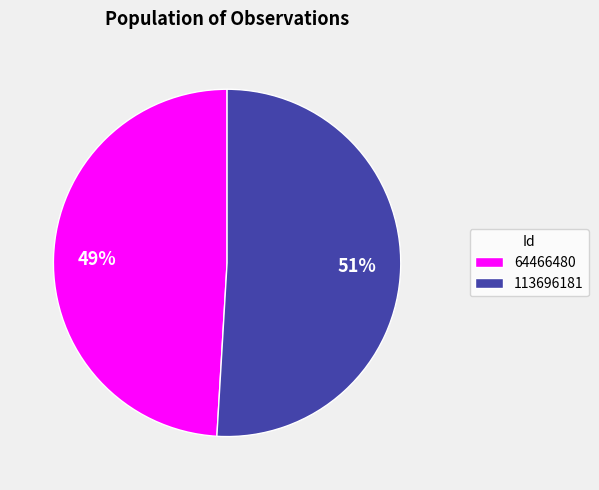

Which has a higher value, 64466480 or 113696181?

113696181